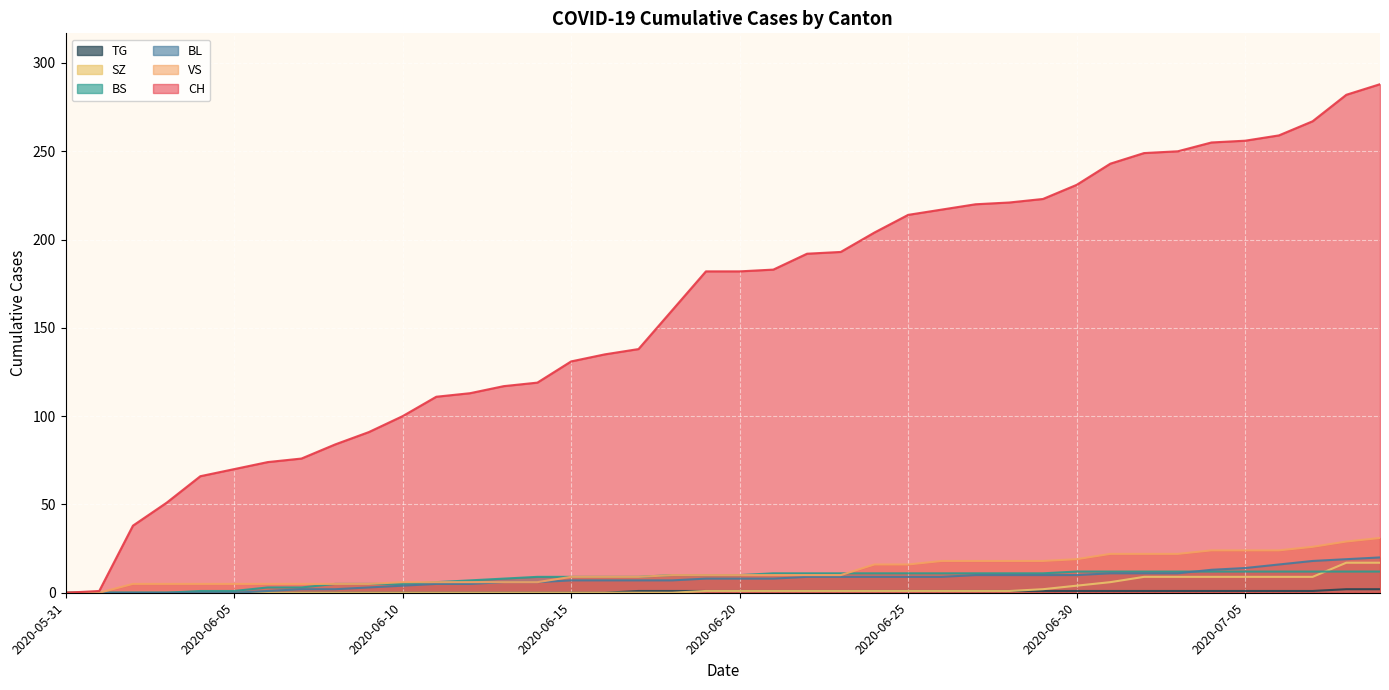

What is the sum of all BS values?

329